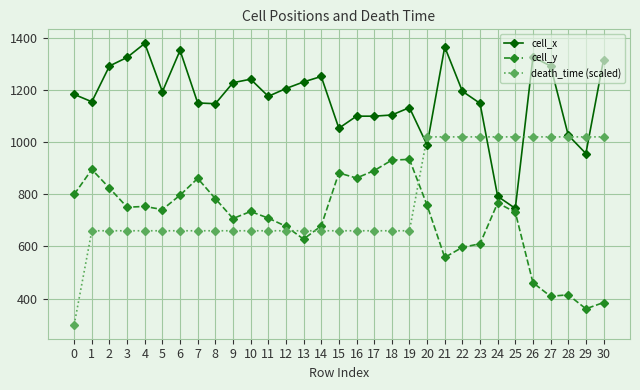

What are all the series names shown in the legend?

cell_x, cell_y, death_time (scaled)